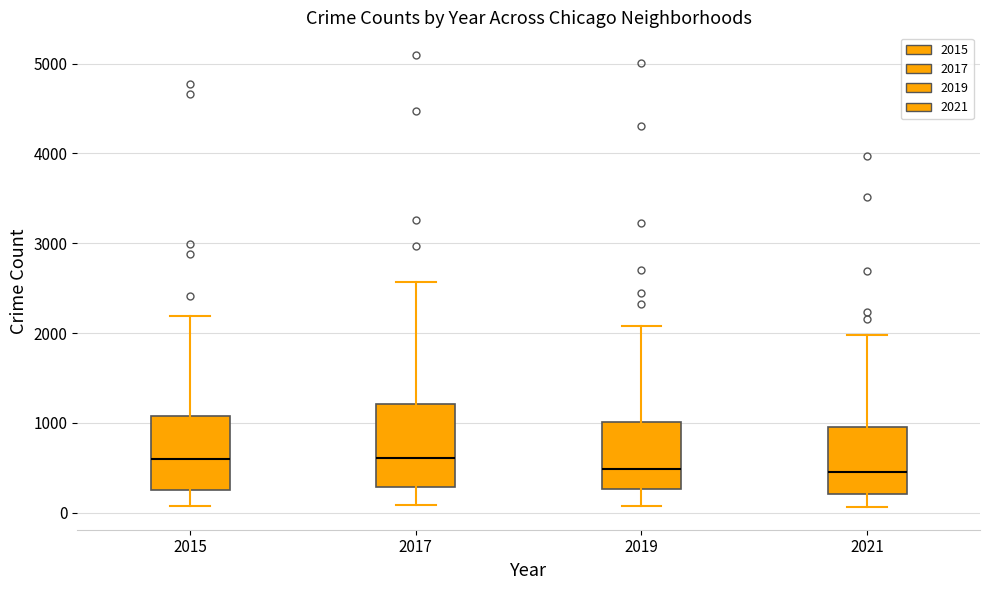

Reading left to right, transcribe this box plot: for each box, give where its median line is, the range the box spans, and where its two whiskers end, as read against the y-axis. The values are not printed on the chart, so give them approximately, as read against the axis.

2015: median 600, box 300 to 1100, whiskers 100 to 2200
2017: median 600, box 300 to 1200, whiskers 100 to 2600
2019: median 500, box 300 to 1000, whiskers 100 to 2100
2021: median 500, box 200 to 900, whiskers 100 to 2000